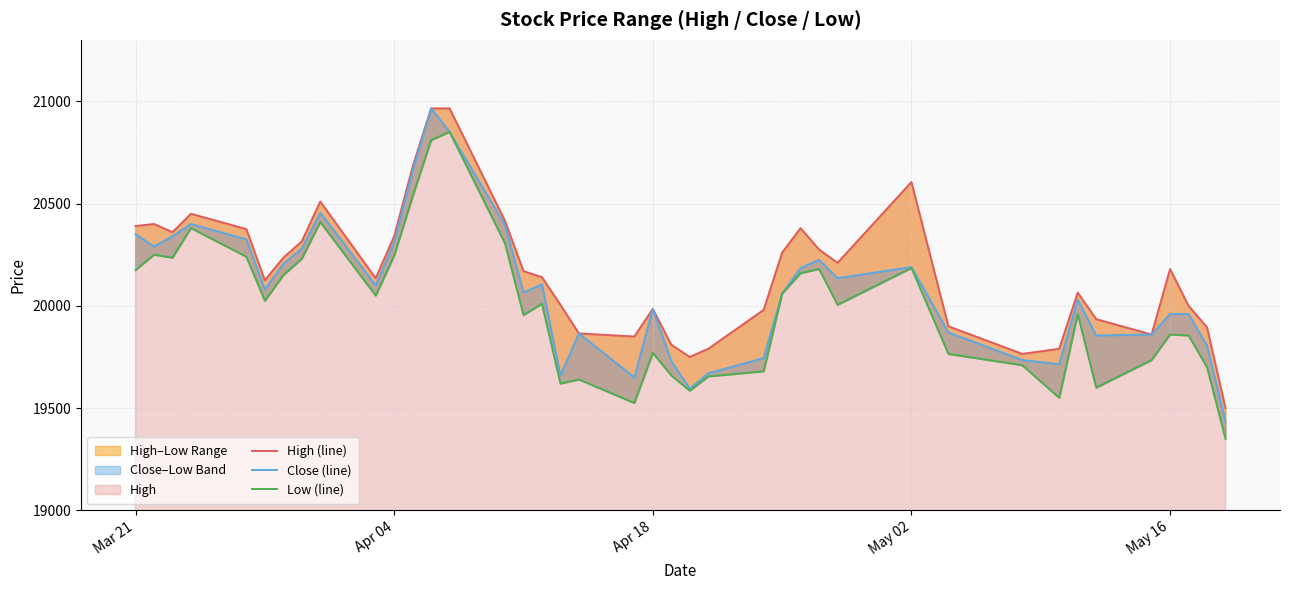

The value of High (line) at Apr 04 is 20340. True or false?

True